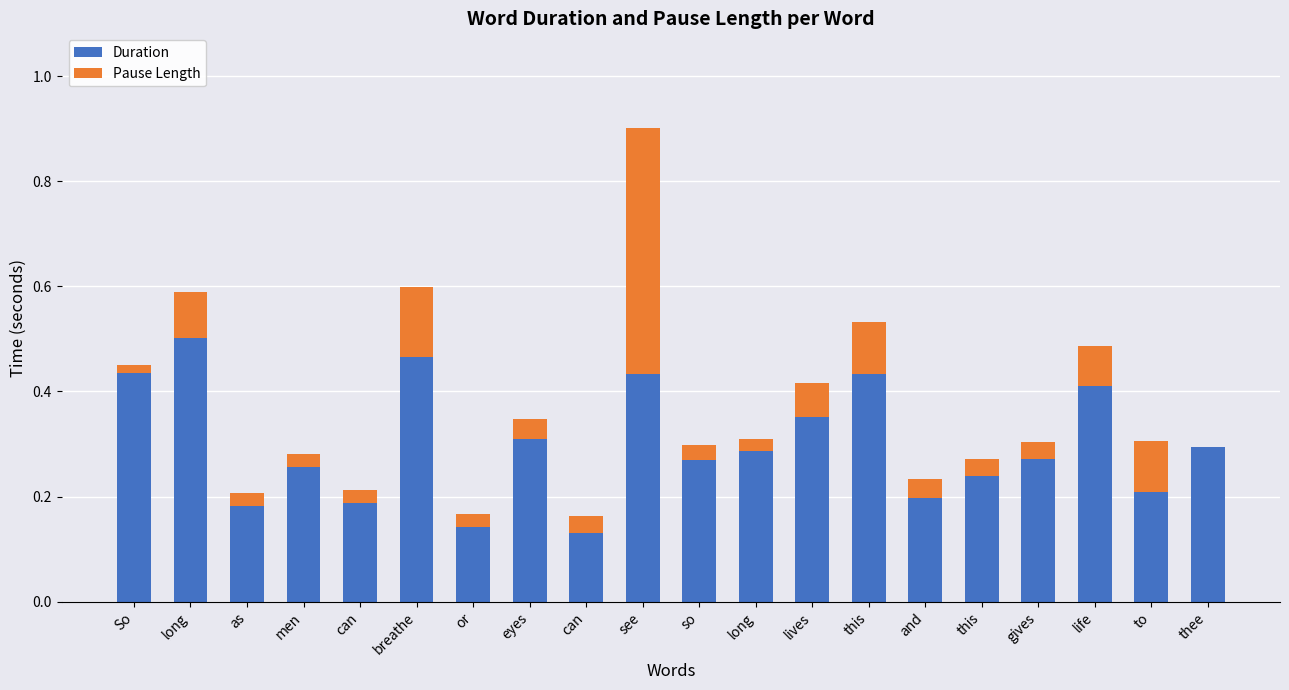

What are all the series names shown in the legend?

Duration, Pause Length